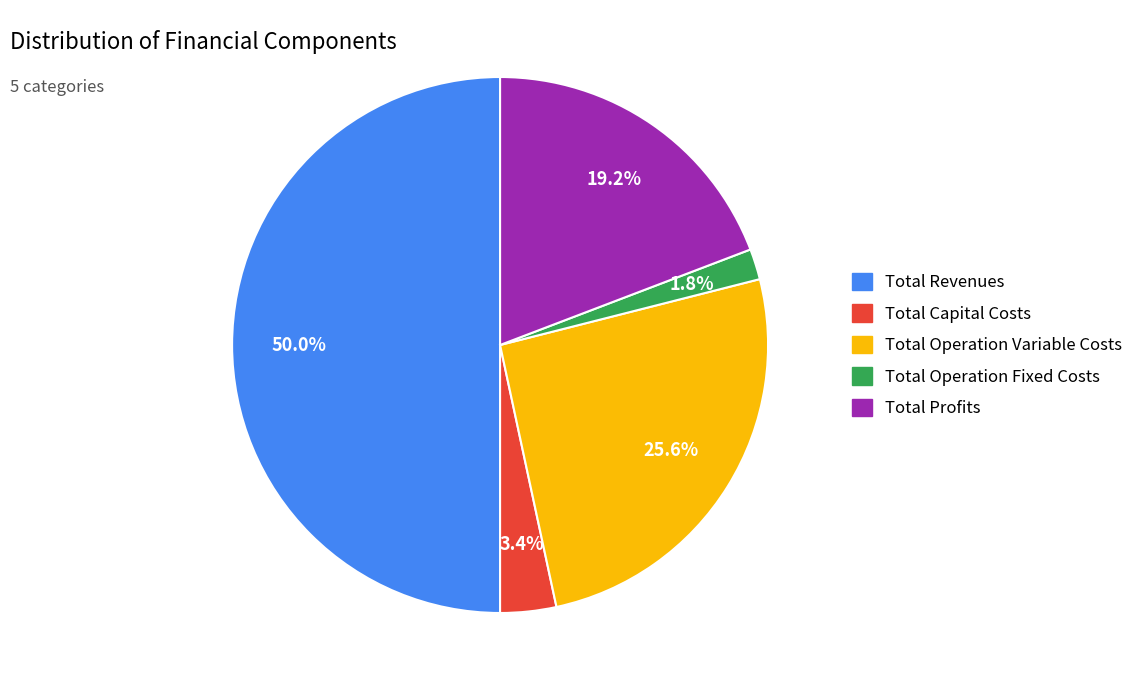

Do Total Revenues and Total Operation Variable Costs together represent more than half of the pie?

Yes